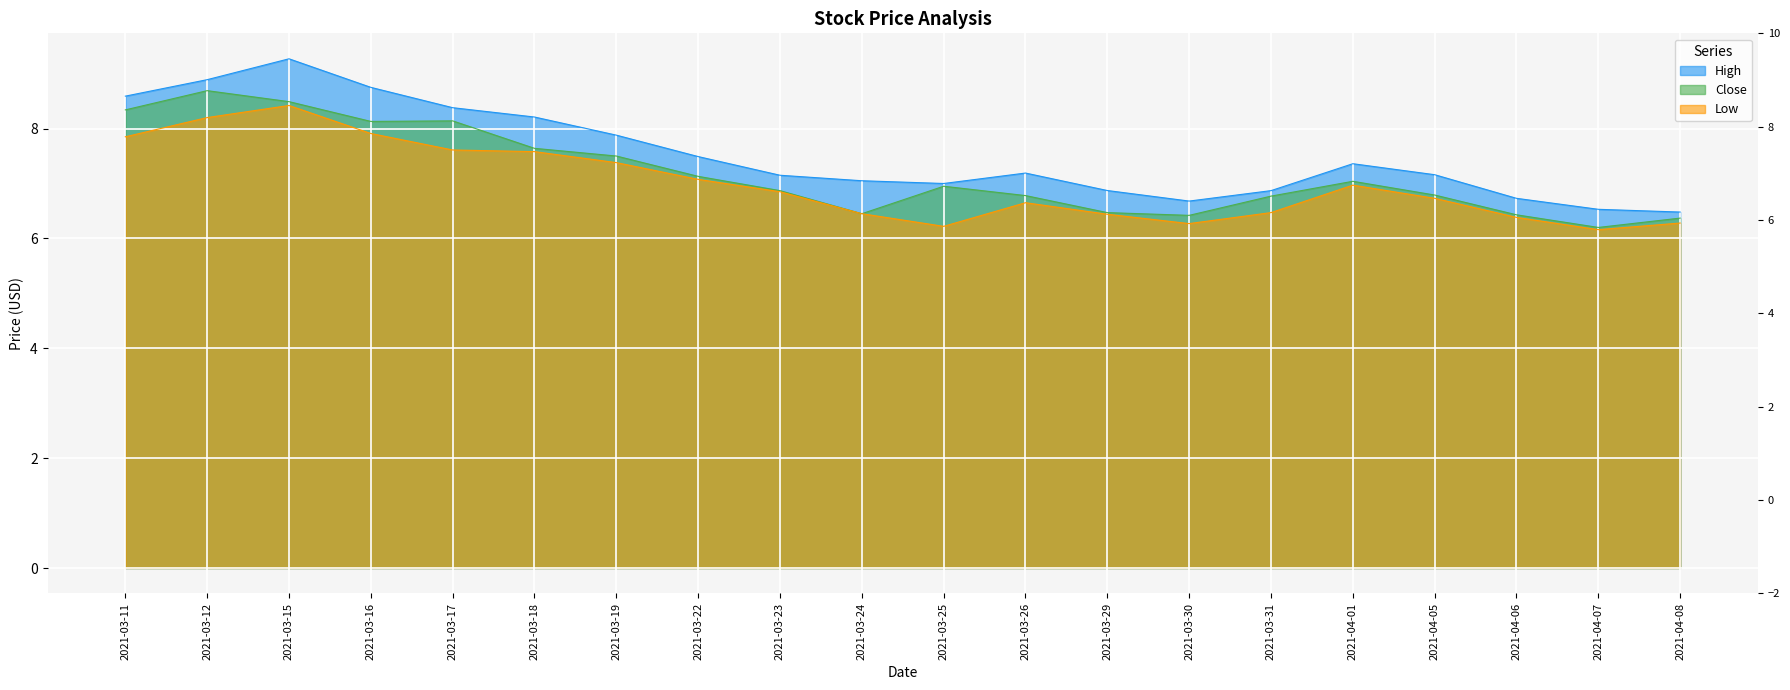

Is it true that High equals 12.1 at 2021-03-26?

False